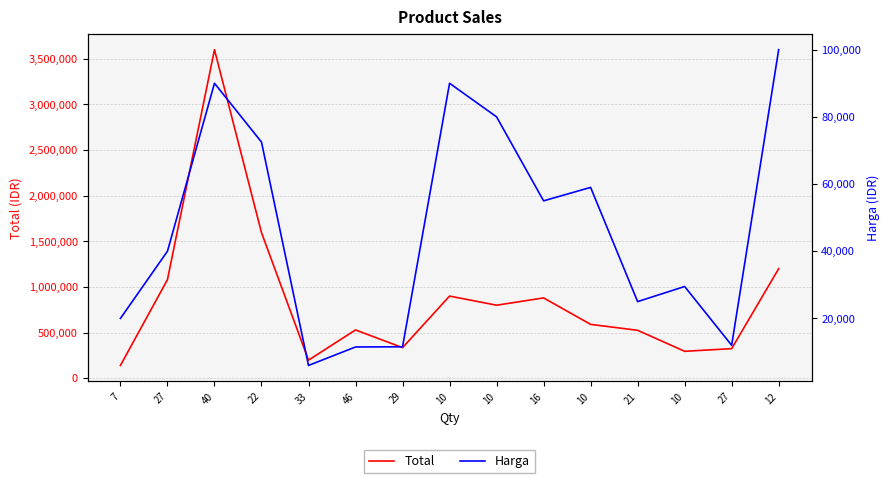

List the series in order of their overall mean, lowest first.

Harga, Total